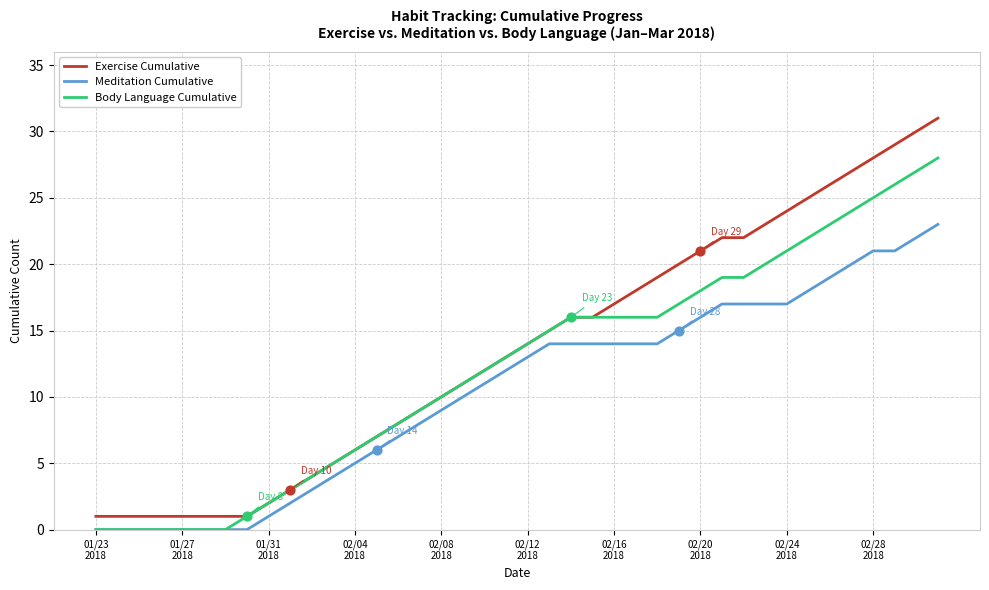

Which series has the largest total across all categories?

Exercise Cumulative